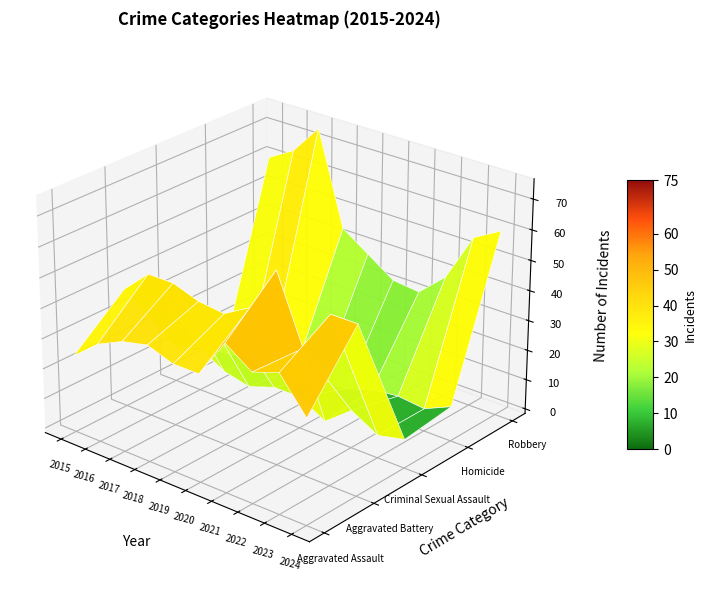

Reading right to left, list all the values displayed in this chart.

Aggravated Assault: 2024=33	2023=44	2022=41	2021=47	2020=34	2019=34	2018=37	2017=35	2016=31	2015=24
Aggravated Battery: 2024=54	2023=54	2022=40	2021=62	2020=47	2019=42	2018=43	2017=46	2016=46	2015=38
Criminal Sexual Assault: 2024=8	2023=6	2022=11	2021=4	2020=9	2019=9	2018=6	2017=8	2016=13	2015=10
Homicide: 2024=10	2023=6	2022=7	2021=6	2020=3	2019=3	2018=4	2017=7	2016=1	2015=0
Robbery: 2024=60	2023=55	2022=39	2021=31	2020=32	2019=38	2018=44	2017=75	2016=65	2015=60